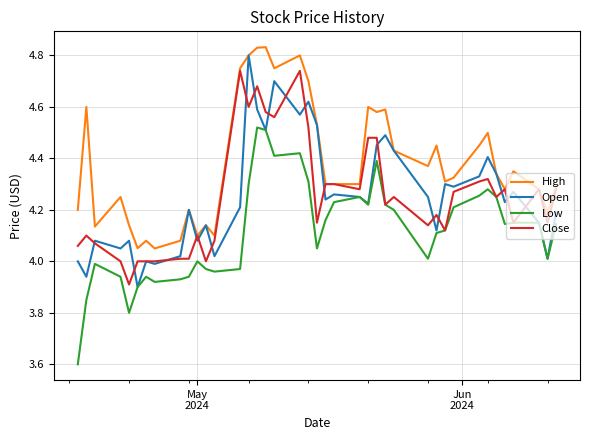

What is the smallest value displayed?

3.6